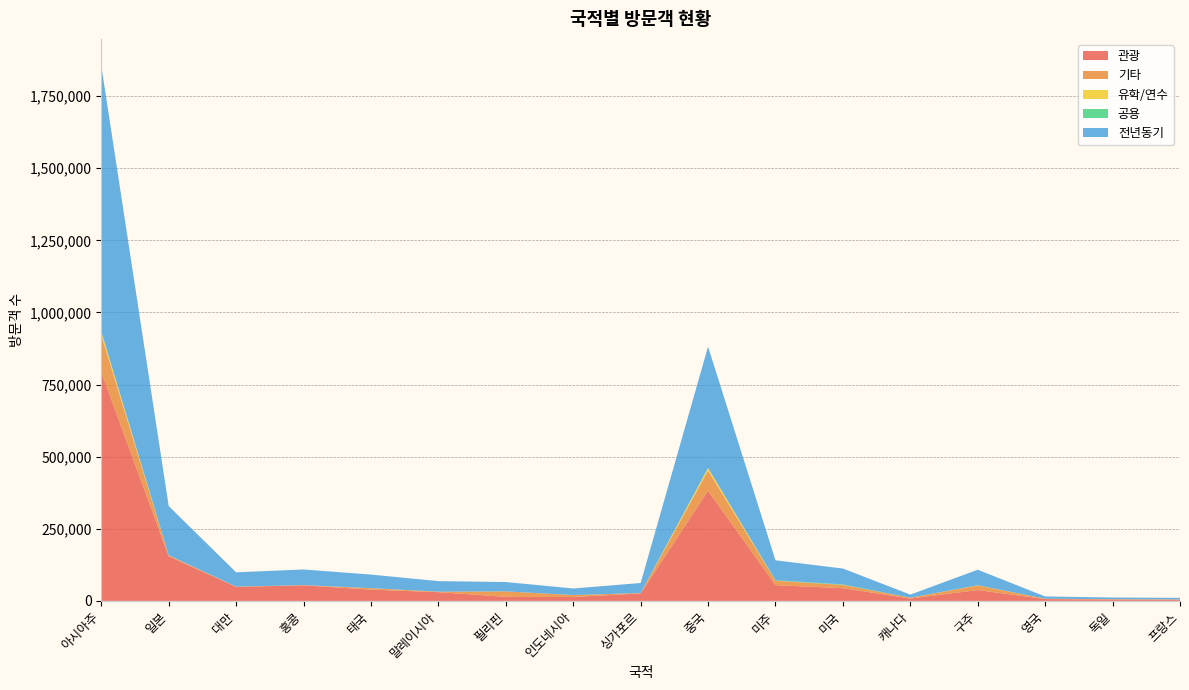

Reading right to left, list all the values displayed in this chart.

관광: 4174	4805	6200	37509	8145	43975	54554	381722	25843	13474	13848	30297	38989	53922	48484	154643	792712
기타: 761	955	1256	15789	2782	11419	15168	69948	1283	6634	18909	1597	4887	640	801	3001	129448
유학/연수: 236	138	31	768	38	134	271	8853	52	87	32	70	70	131	142	411	11153
공용: 23	9	3	92	5	1581	1611	393	4	65	76	2	155	2	10	88	1698
전년동기: 5234	5705	7767	53773	10733	55001	69057	420501	34782	22678	32430	36473	47046	54153	49571	170487	920471